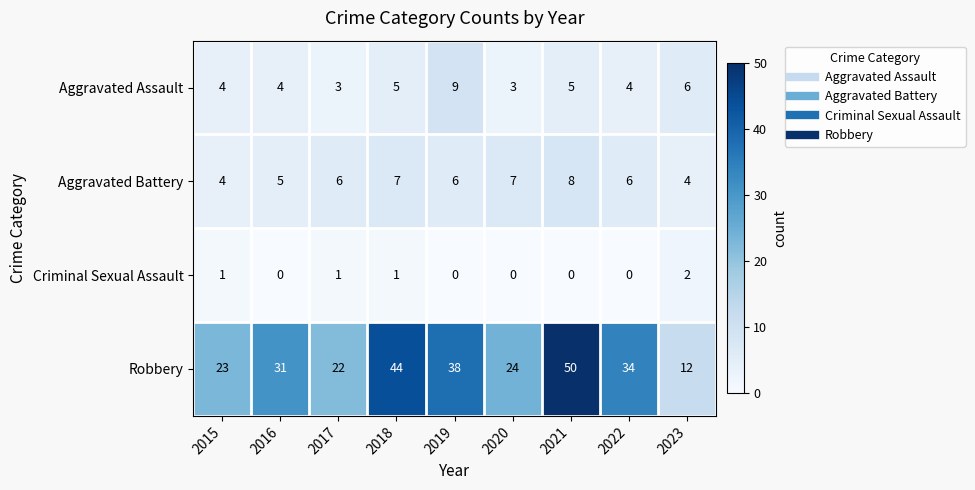

True or false: Robbery has a value of 15 at 2017.

False